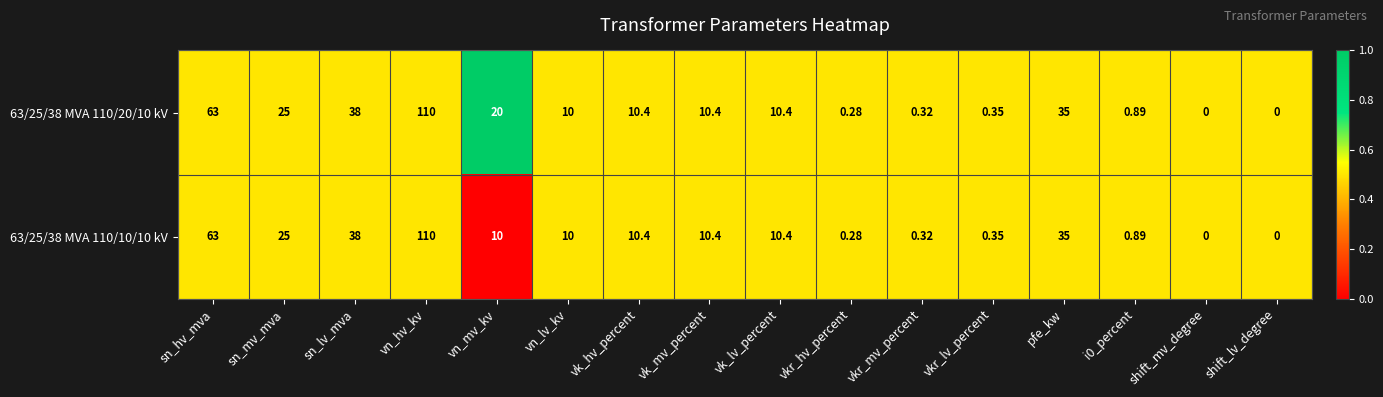

At which label is 63/25/38 MVA 110/20/10 kV closest to 55?

sn_hv_mva